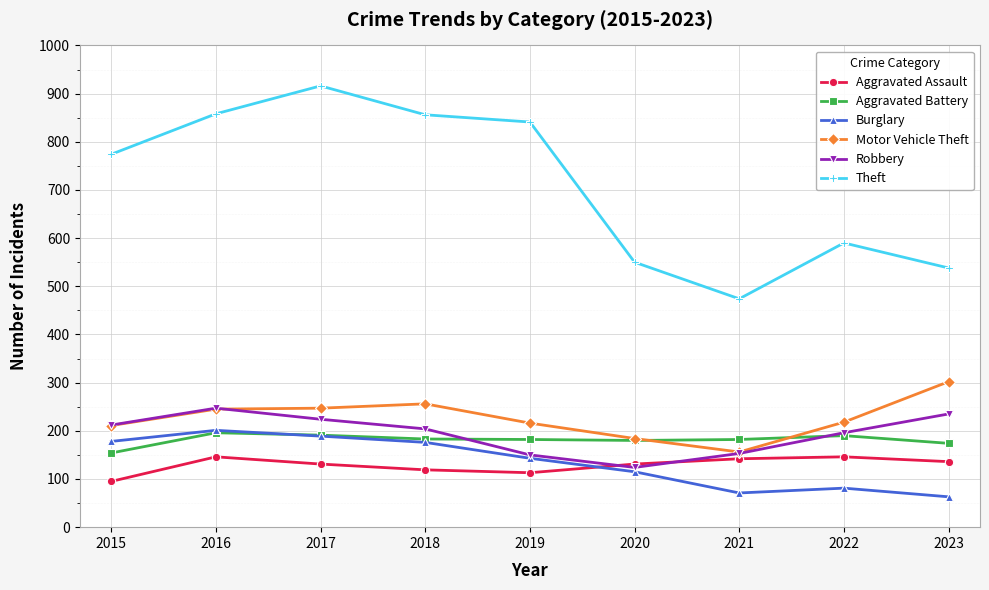

Which series changed the most between 2022 and 2023?

Motor Vehicle Theft